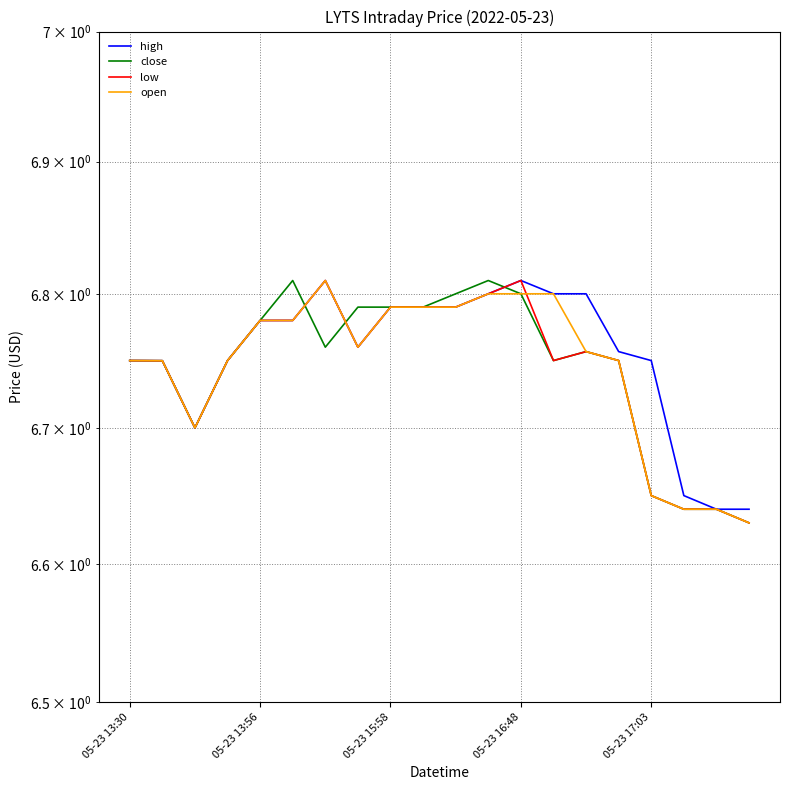

At how many categories does at least one series exceed 6?

20